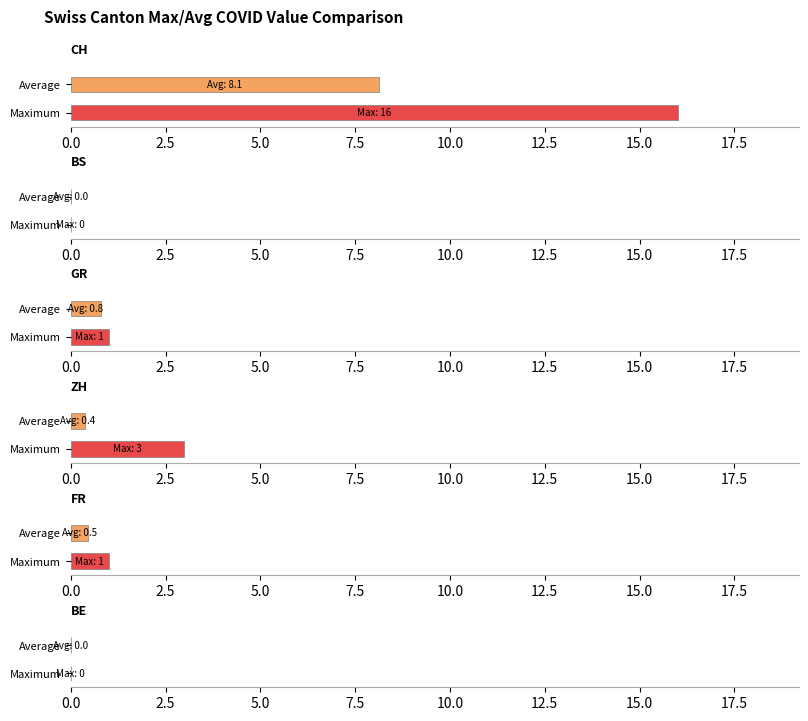

Which series changed the most between 0 and 0?

CH